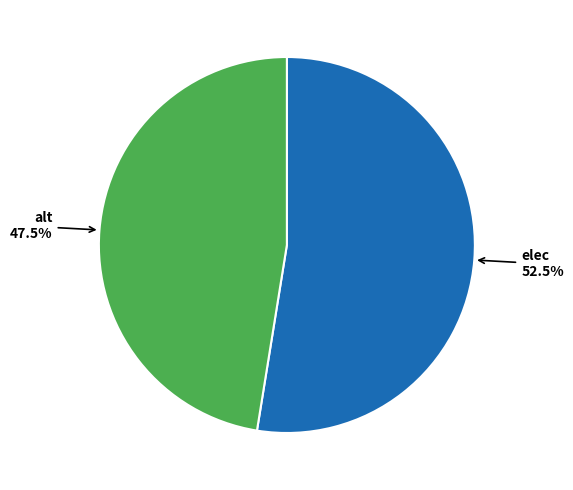

Which slice represents more than half of the pie?

elec